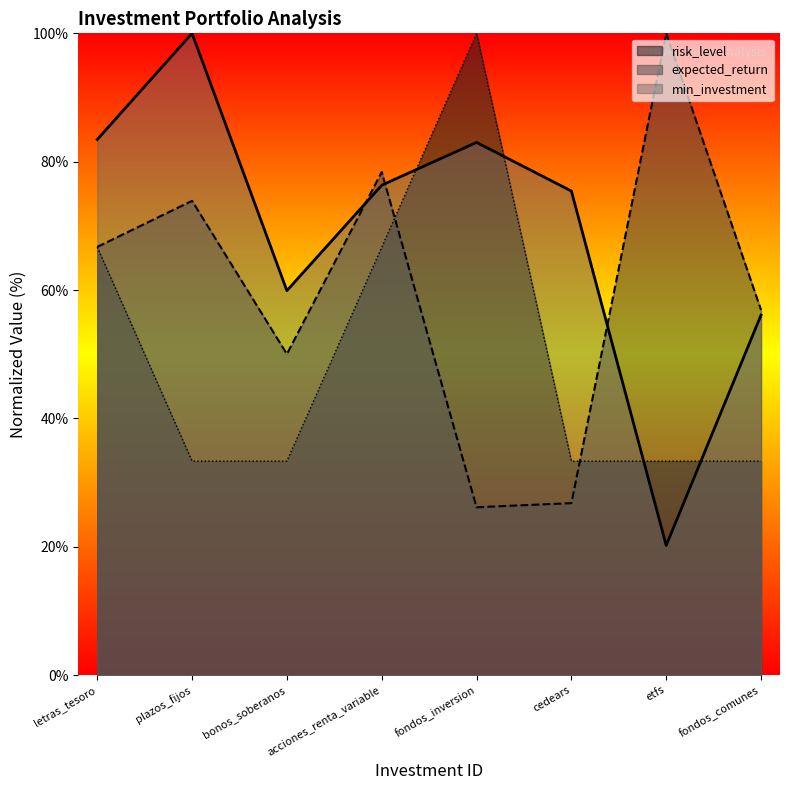

What is the sum of all risk_level values?

400.0